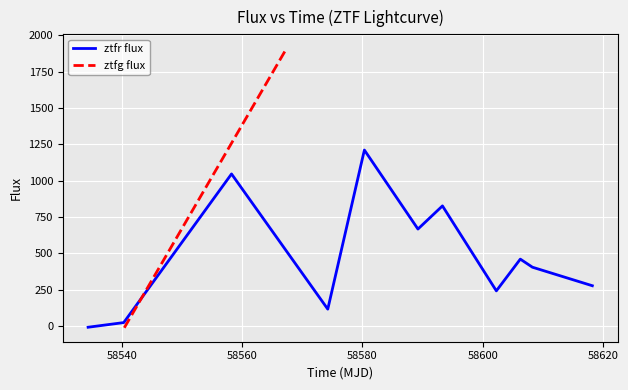

Where is the first local maximum?

58560